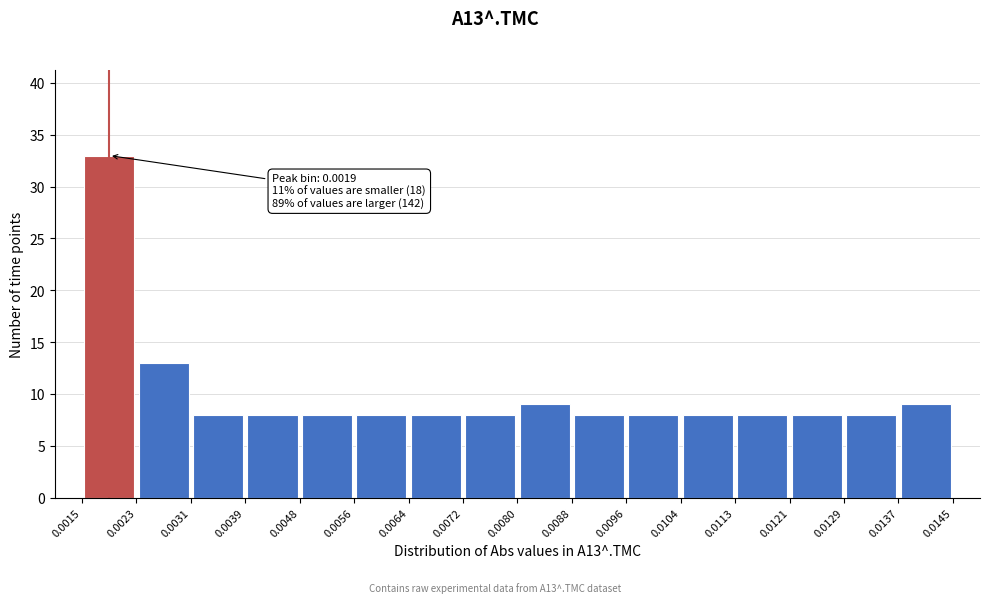

Which range on the x-axis has the tallest bar?

0.0015 to 0.0023